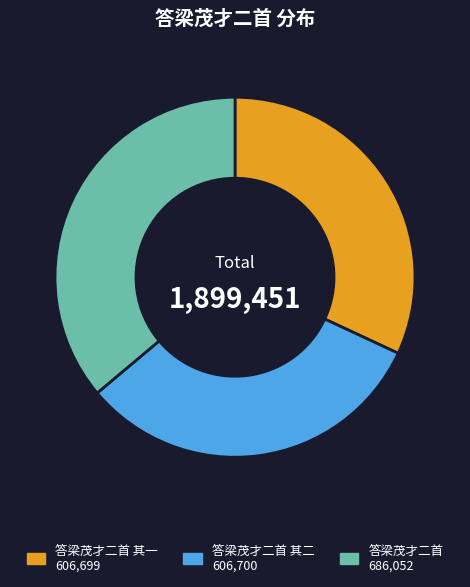

Does any single category account for the majority?

No